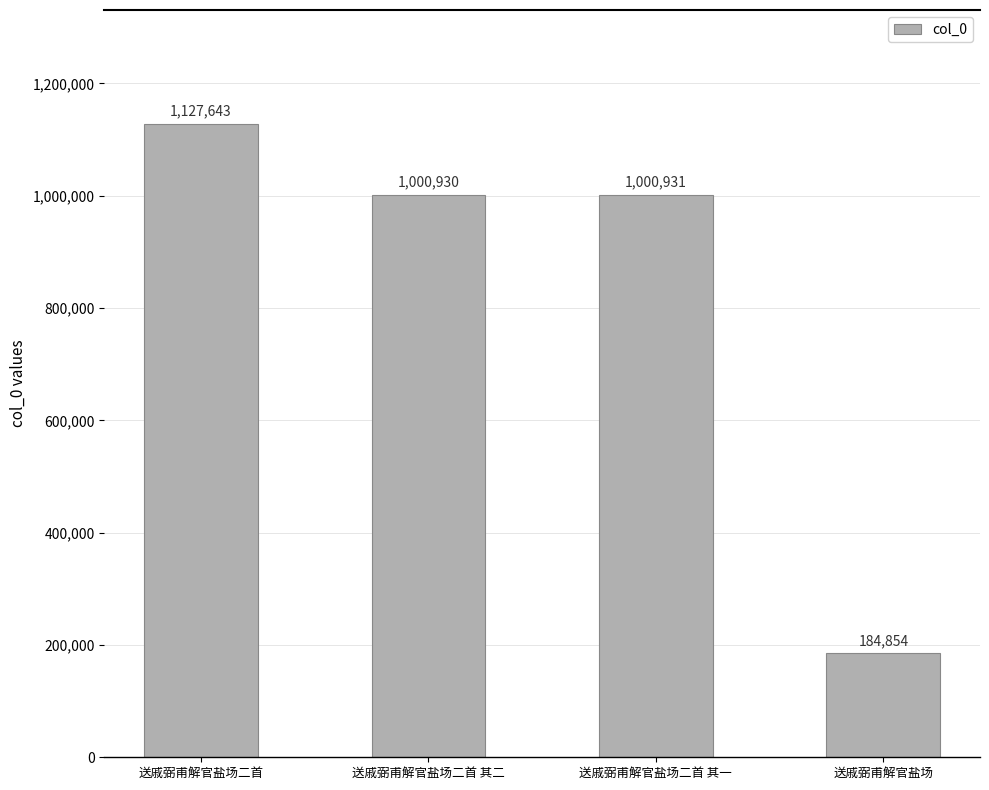

Which category has the highest value across all series?

送戚弼甫解官盐场二首